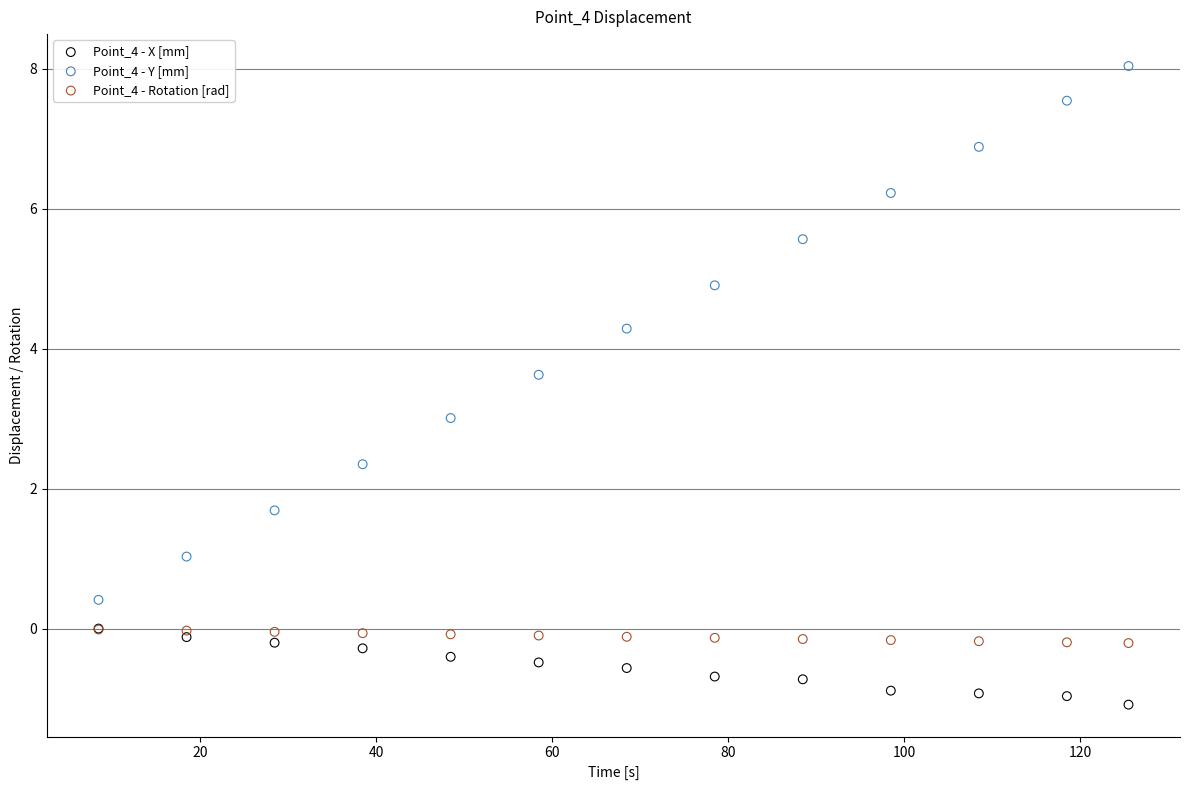

What are all the series names shown in the legend?

Point_4 - X [mm], Point_4 - Y [mm], Point_4 - Rotation [rad]